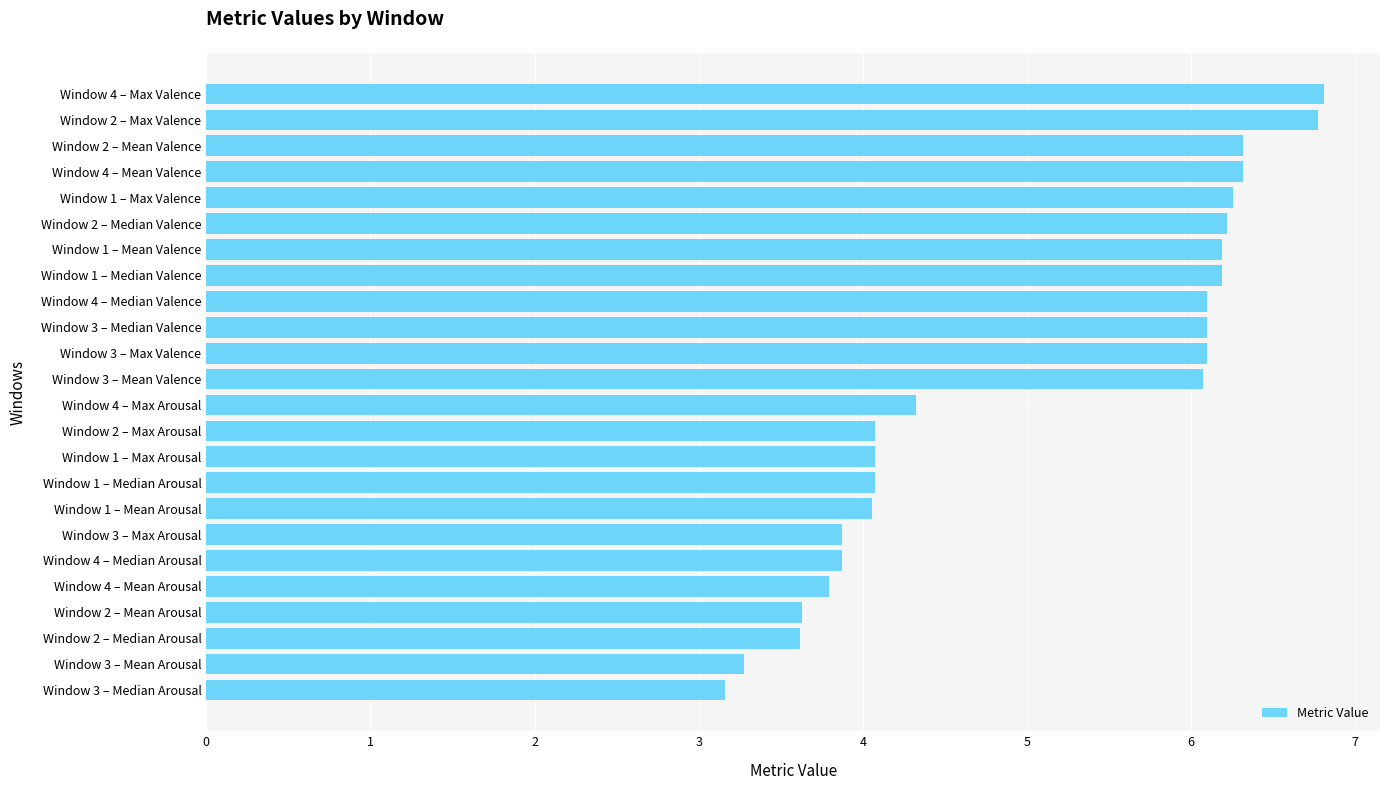

Reading bottom to top, list all the values displayed in this chart.

3.2	3.3	3.6	3.6	3.8	3.9	3.9	4.1	4.1	4.1	4.1	4.3	6.1	6.1	6.1	6.1	6.2	6.2	6.2	6.3	6.3	6.3	6.8	6.8